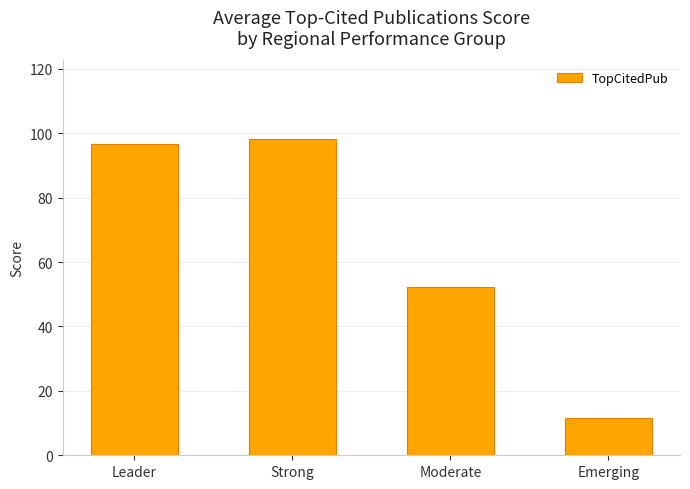

What position from the right is Leader?

4